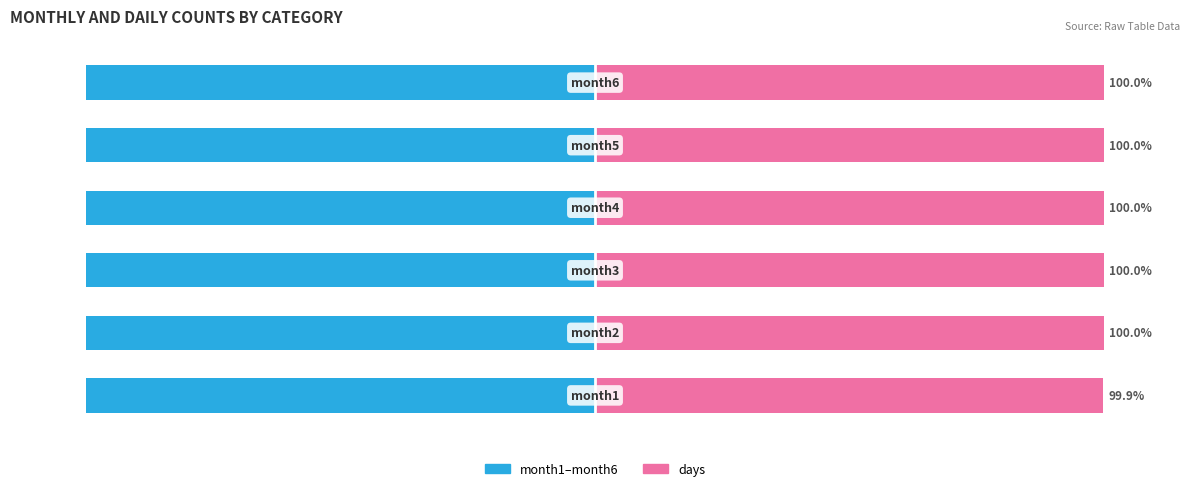

How many bars are there in each group?

2